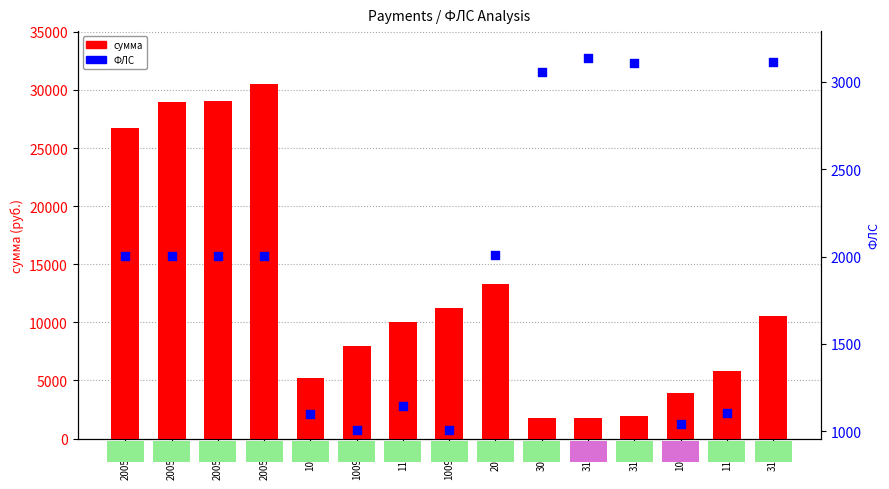

Which series has the widest spread of Y values?

сумма